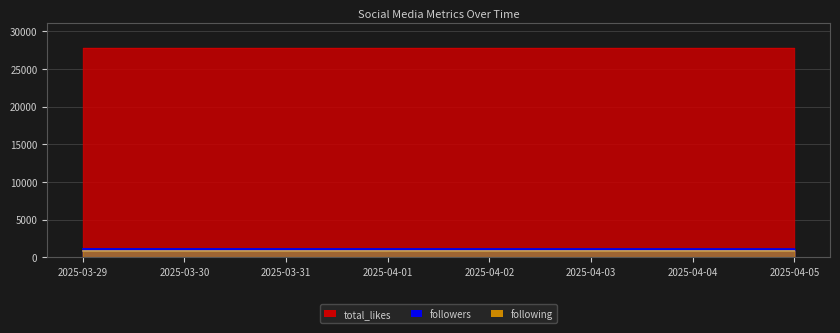

How many data points in followers are less than 1126?

1